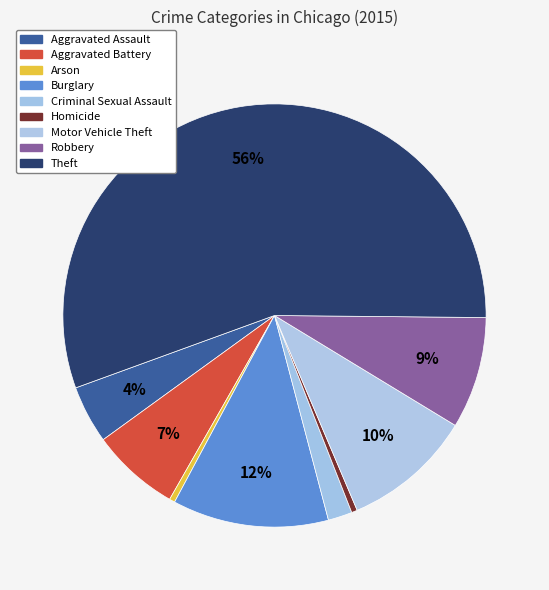

What is the ratio of the value at Homicide to the value at Criminal Sexual Assault?

0.2